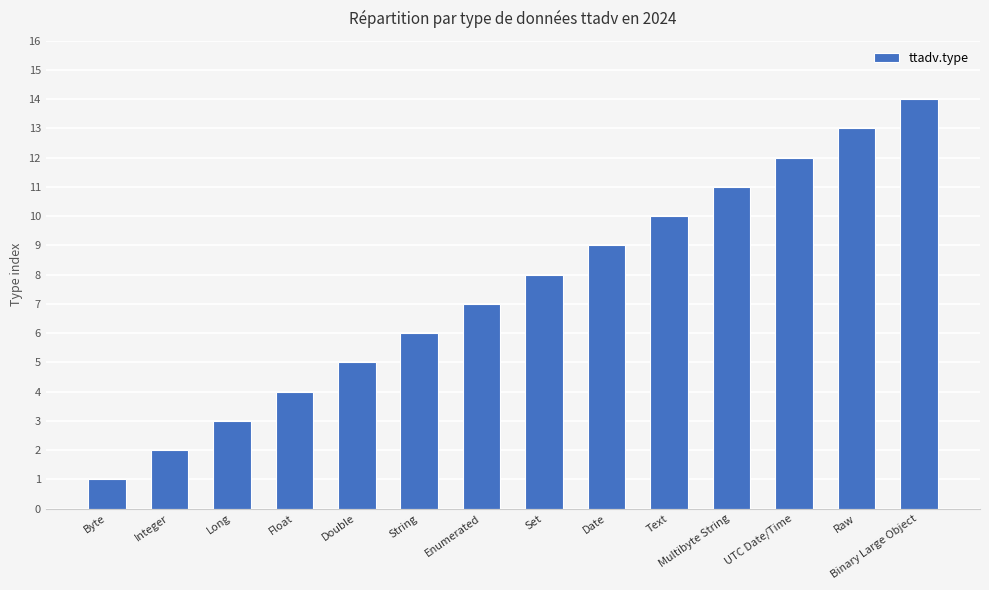

What position from the right is Binary Large Object?

1